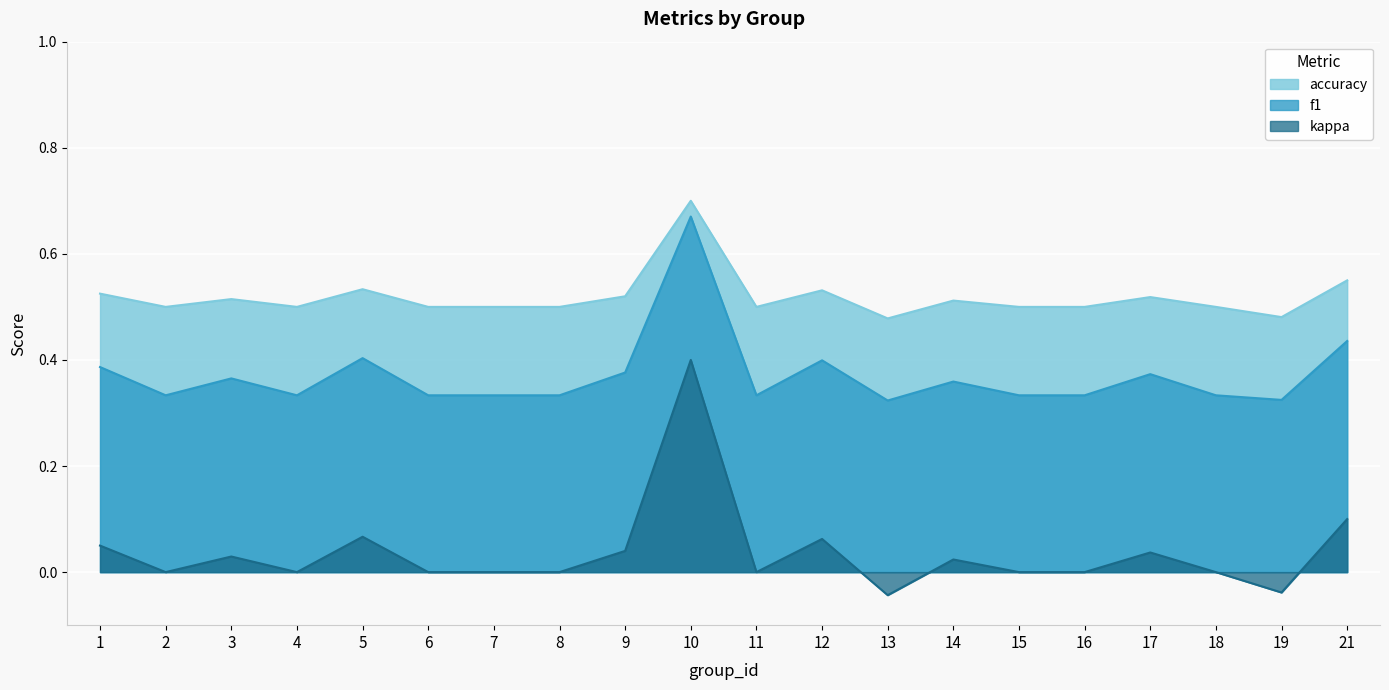

How many lines are shown in the chart?

3